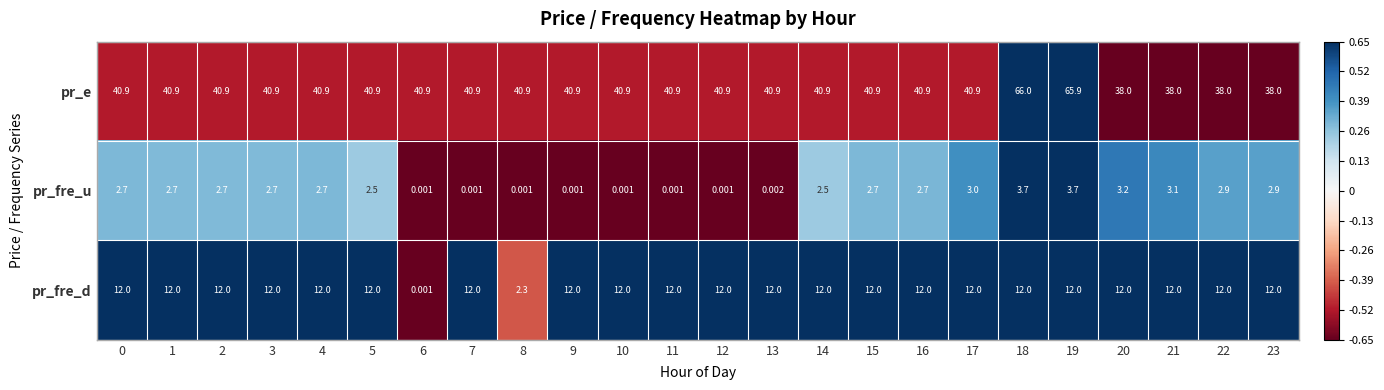

Which category has the highest value across all series?

18